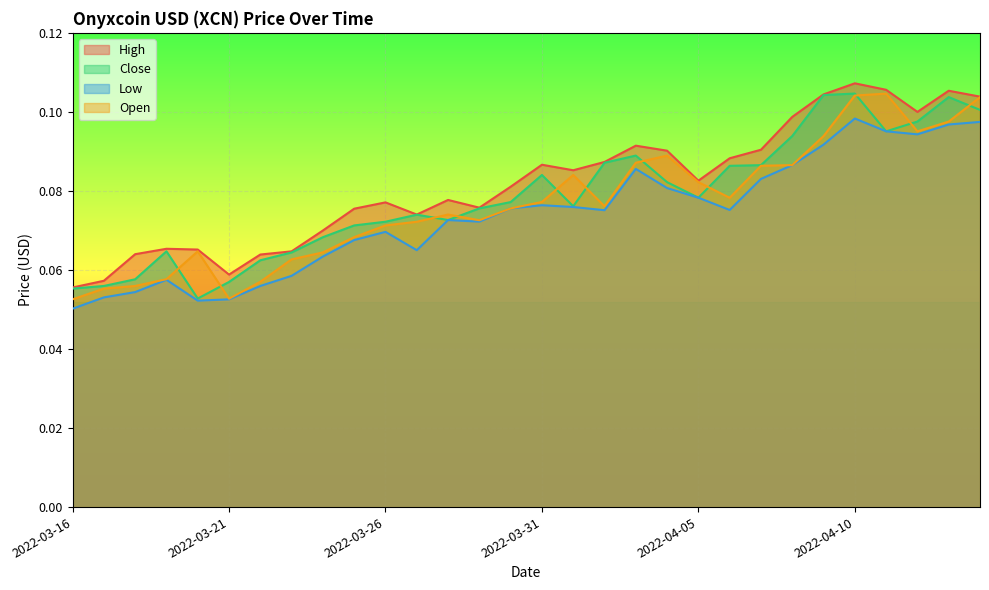

What is the average value of the Close series?

0.1